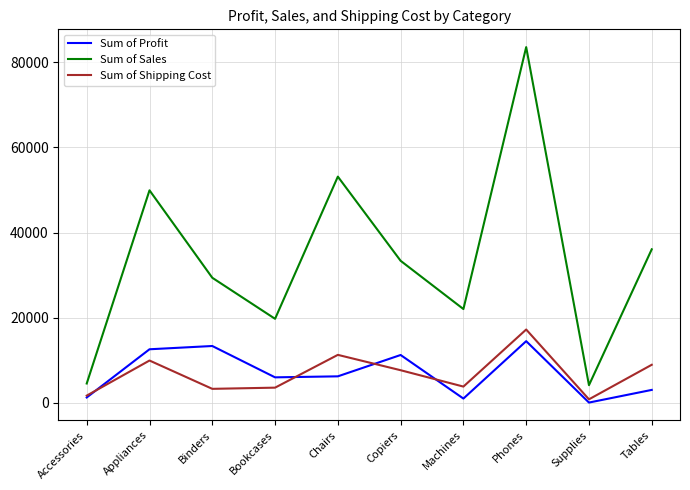

What is the difference between the highest and lowest values at Phones?

69034.9